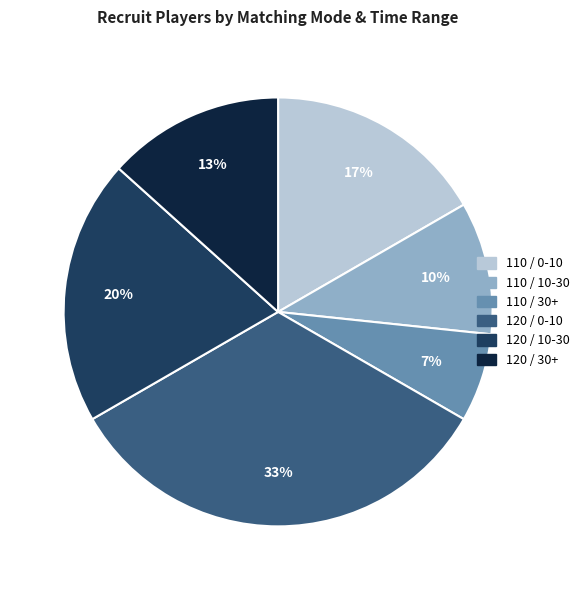

The 110 / 0-10 slice represents 17% of the pie. True or false?

True